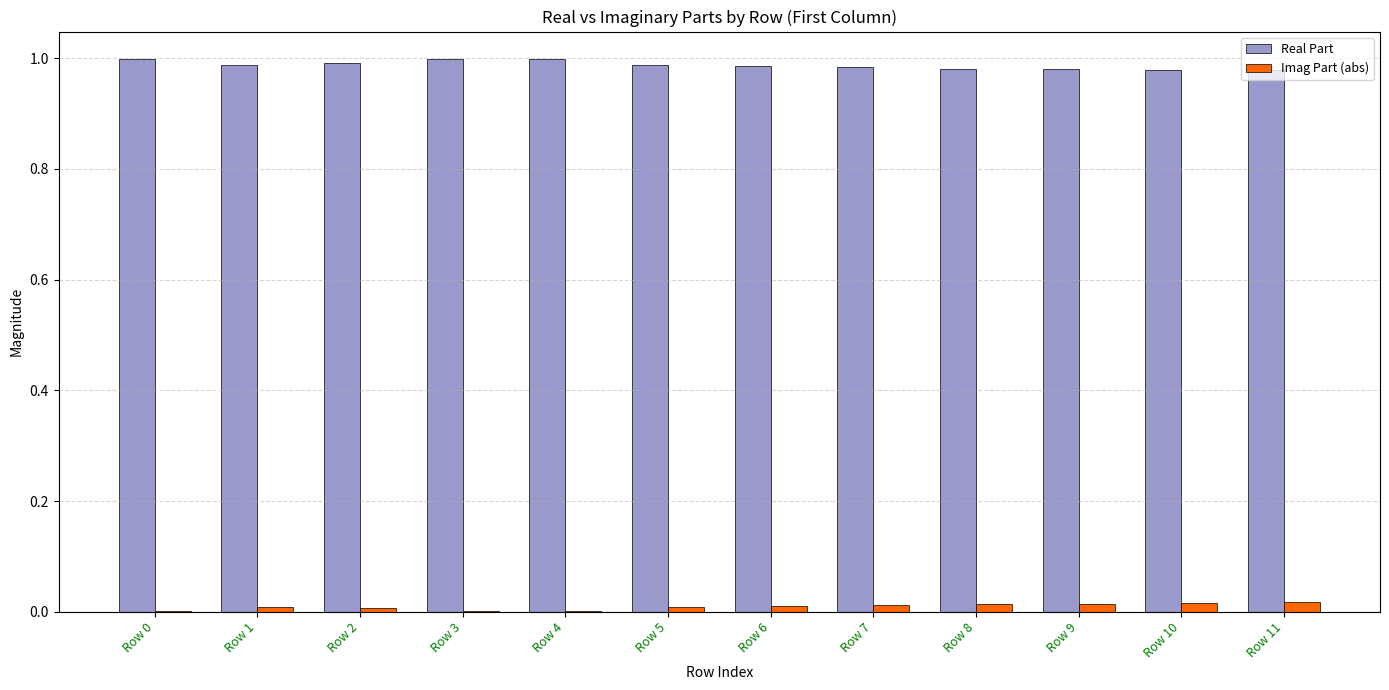

Which series has the largest total across all categories?

Real Part